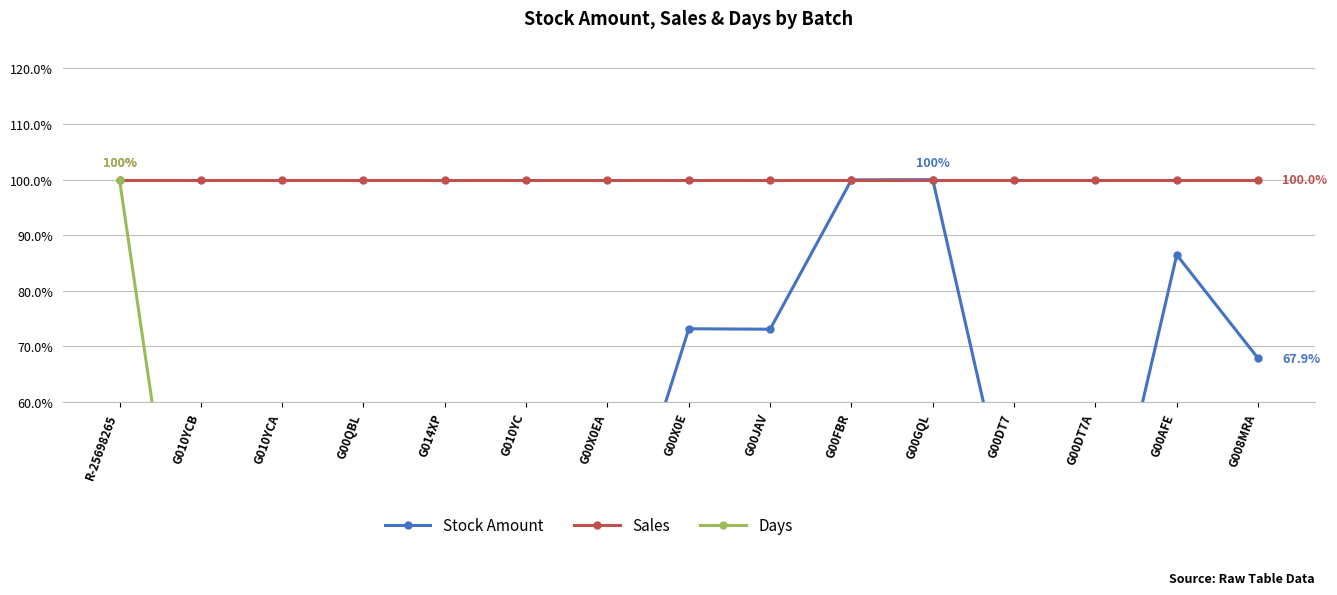

True or false: Days and Stock Amount cross at least once.

True